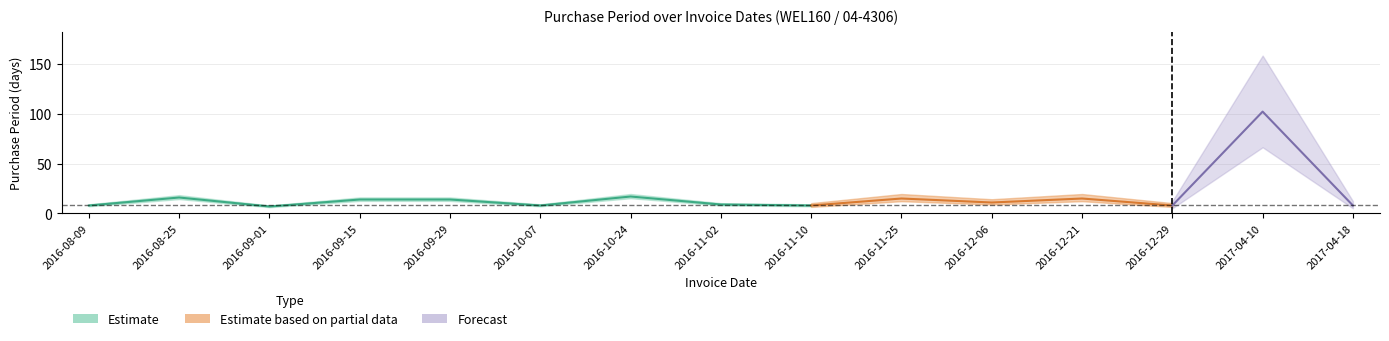

List the labels in order of value, smallest first.

2016-09-01, 2016-08-09, 2016-10-07, 2016-11-10, 2016-12-29, 2017-04-18, 2016-11-02, 2016-12-06, 2016-09-15, 2016-09-29, 2016-11-25, 2016-12-21, 2016-08-25, 2016-10-24, 2017-04-10